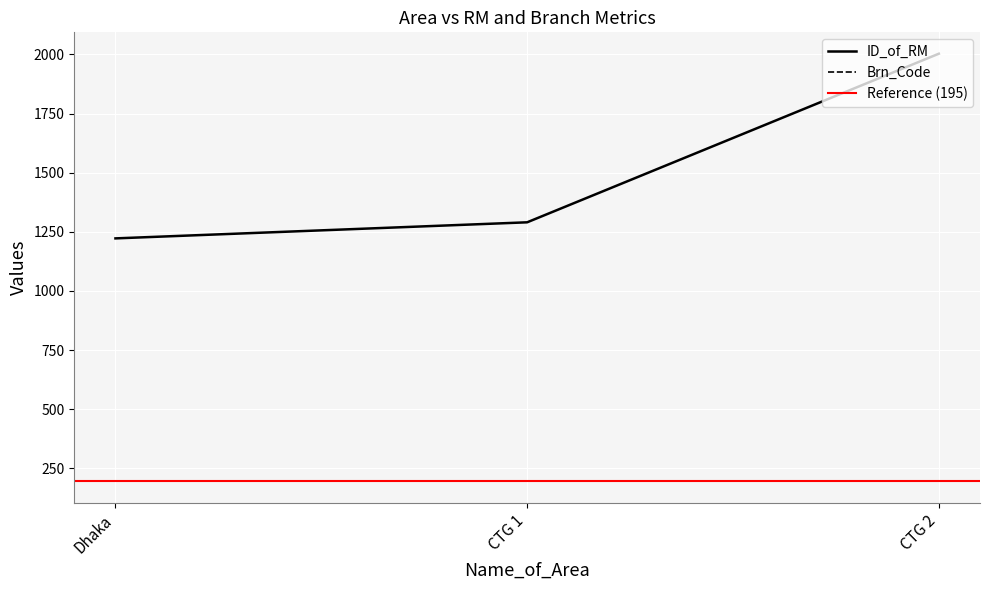

What is the sum of the values at Dhaka and CTG 2?

3225